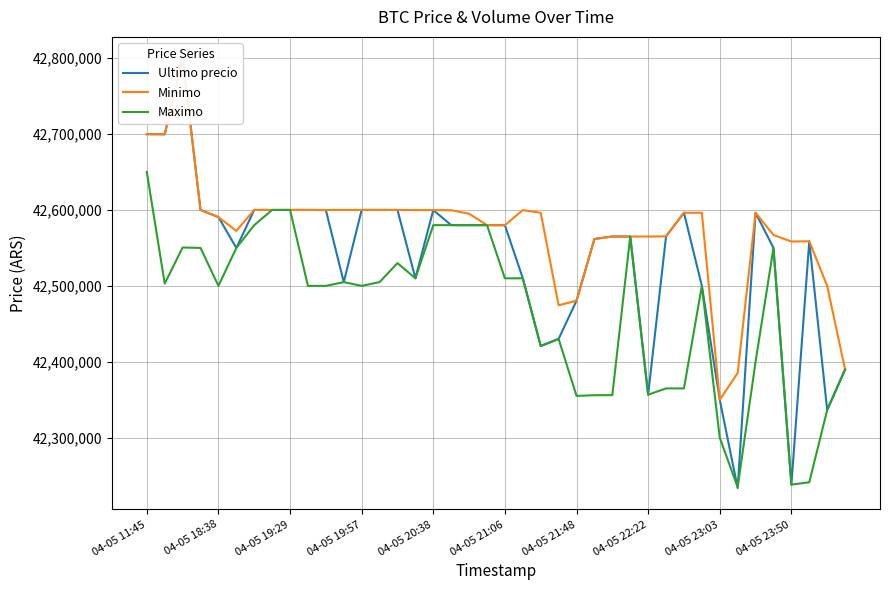

What is the sum of the Ultimo precio values at 22 and 04-05 22:22?

85020810.0